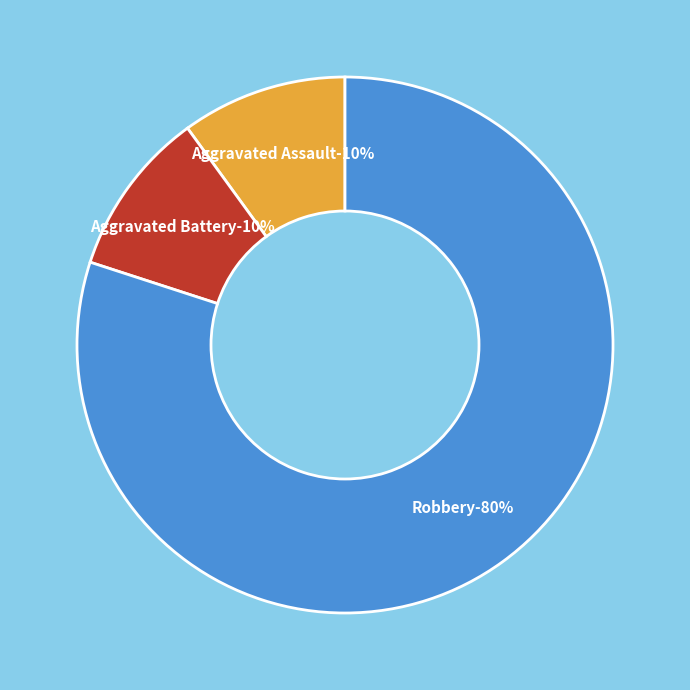

To the nearest percent, what portion does Aggravated Assault represent?

10%